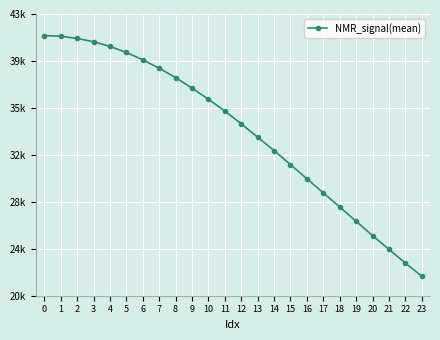

Does the chart display data point markers on the line(s)?

Yes